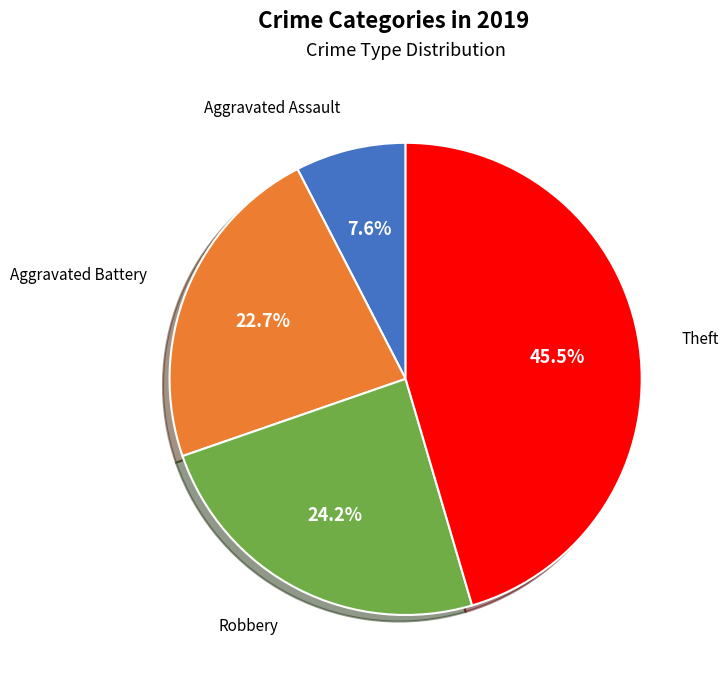

How much of the chart is everything except Robbery?

75.8%